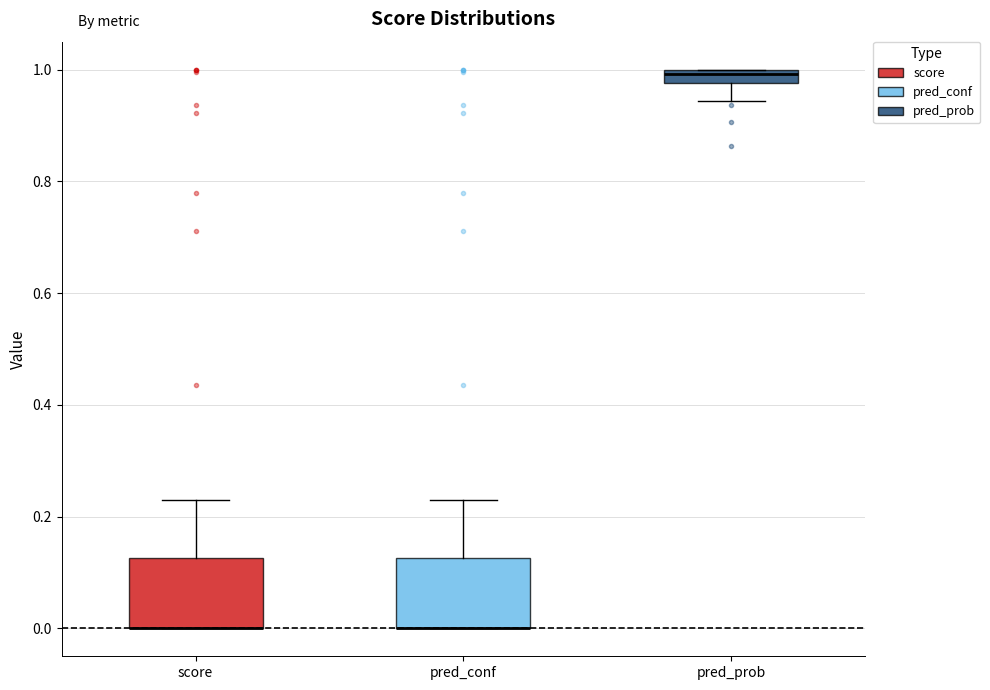

Where does the lower whisker of the box for pred_prob end on the y-axis? The values are not printed on the chart, so give them approximately, as read against the axis.

0.94